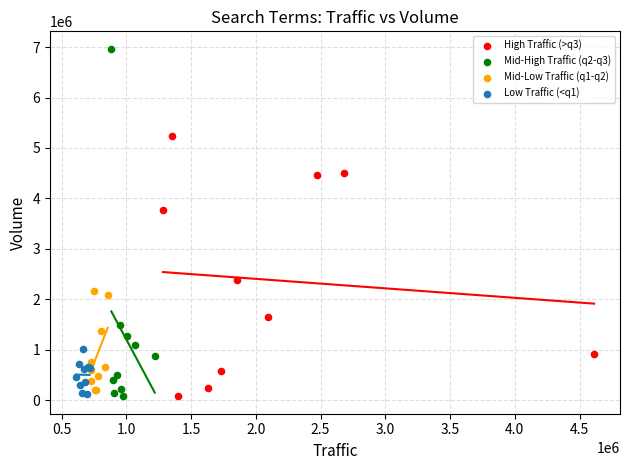

Which series has the widest spread of Y values?

Mid-High Traffic (q2-q3)